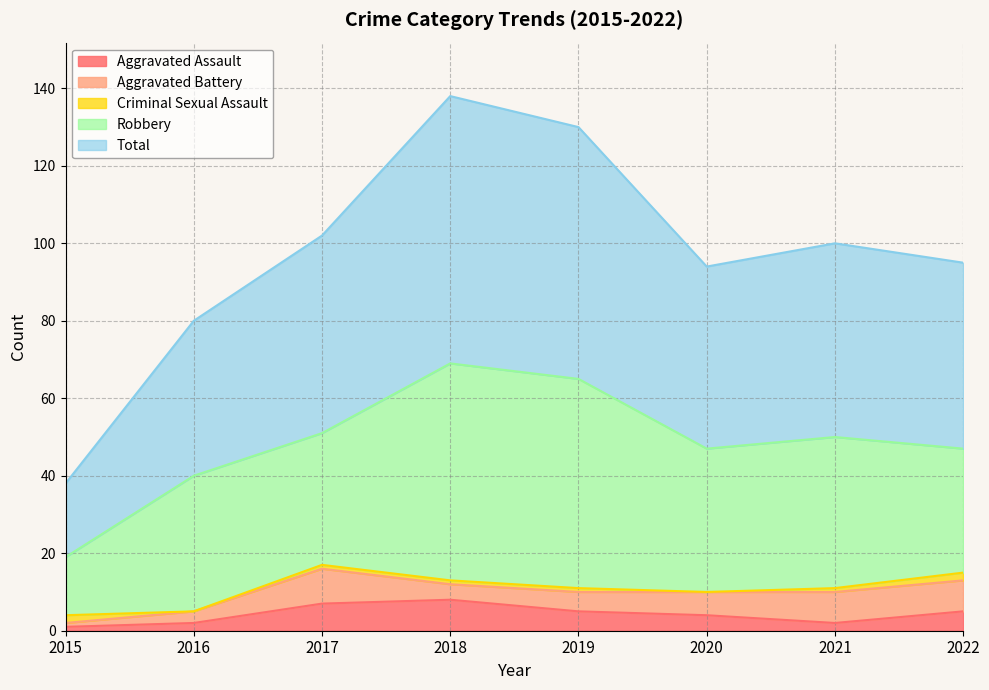

At how many categories does at least one series exceed 25?

7